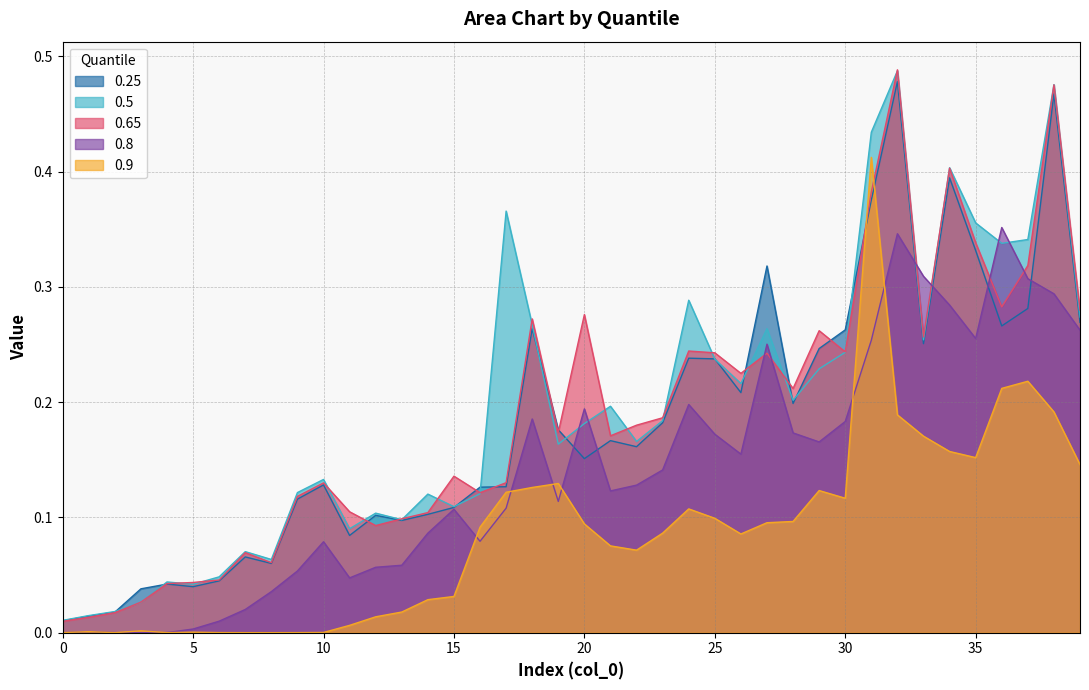

Rank the categories by 0.65 value from highest to lowest.

32, 38, 34, 31, 35, 37, 36, 39, 20, 18, 29, 33, 24, 30, 25, 27, 26, 28, 23, 22, 19, 21, 15, 17, 10, 16, 9, 11, 14, 13, 12, 7, 8, 6, 5, 4, 3, 2, 1, 0